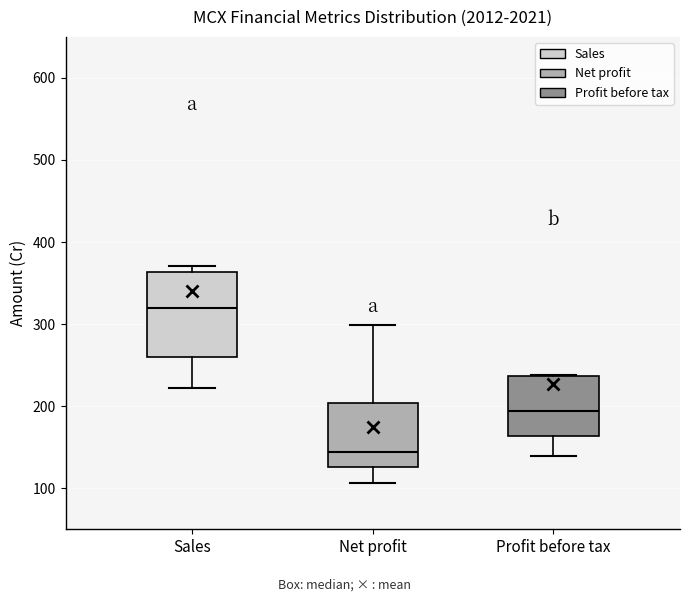

Comparing the boxes themselves (not the whiskers), which one is the tallest?

Sales